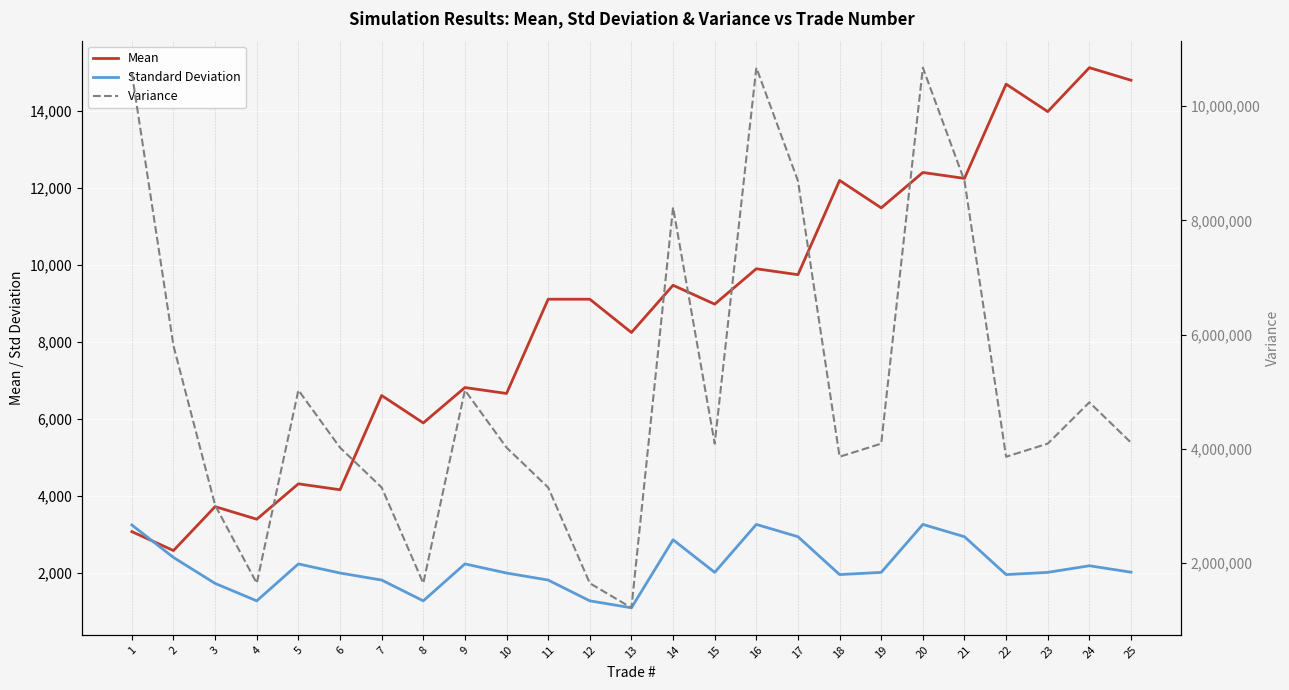

What is the approximate value of Variance at 14?

8230023.0